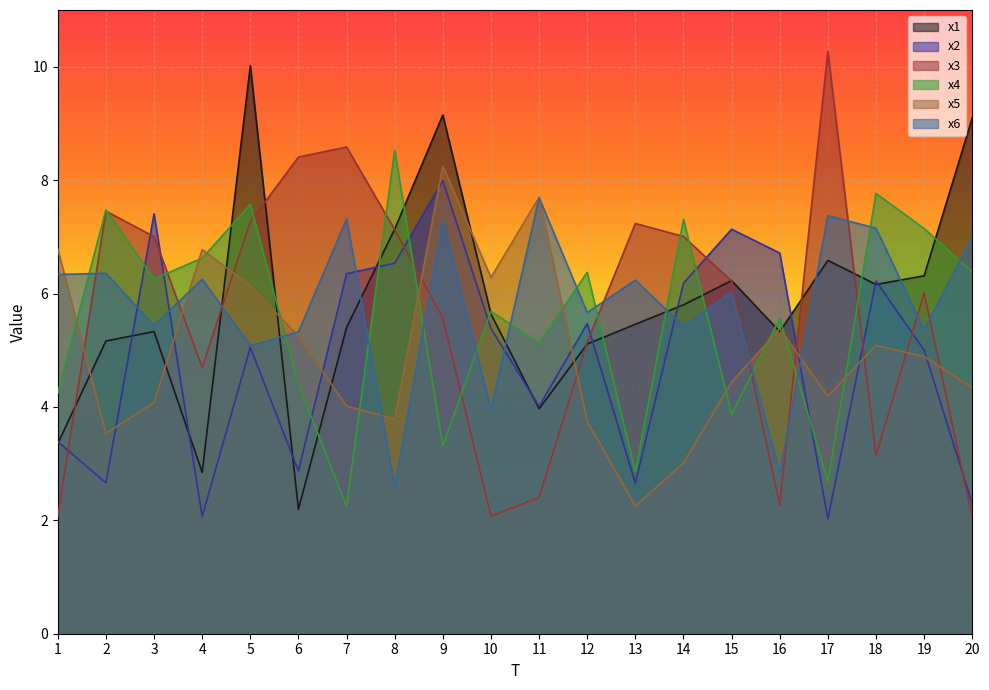

Which category has the lowest value across all series?

17